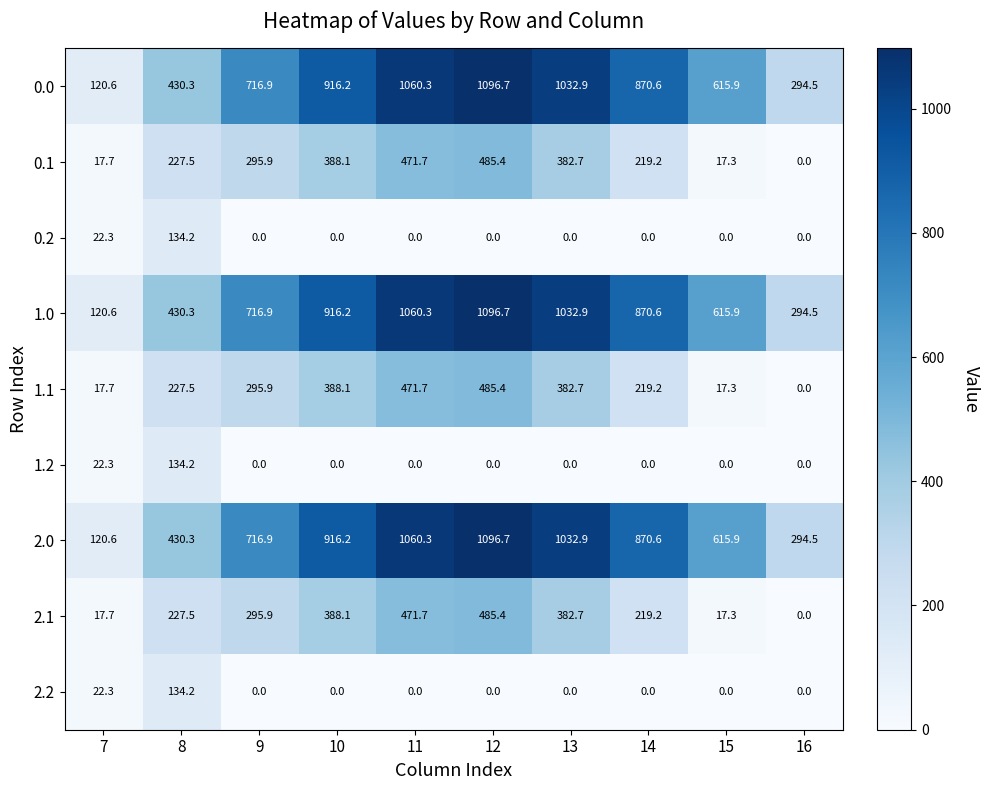

What is the difference between the maximum and second lowest values in the 2.2 series?

134.2